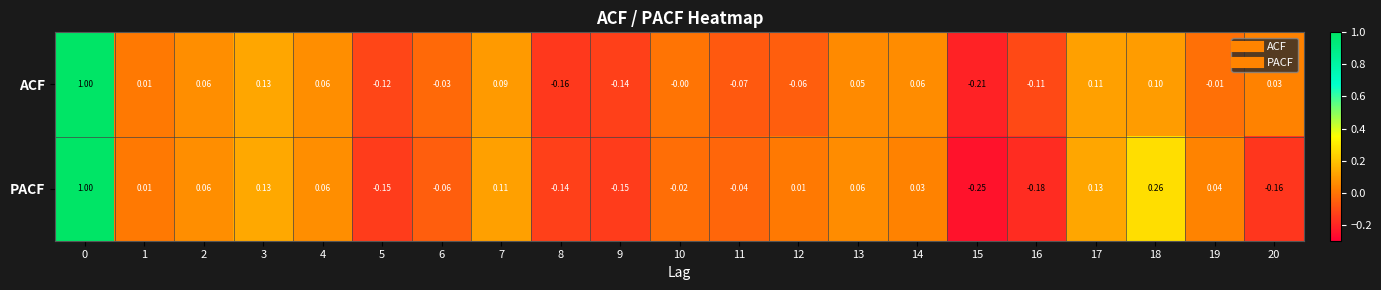

Rank the series by their average value, from highest to lowest.

ACF, PACF